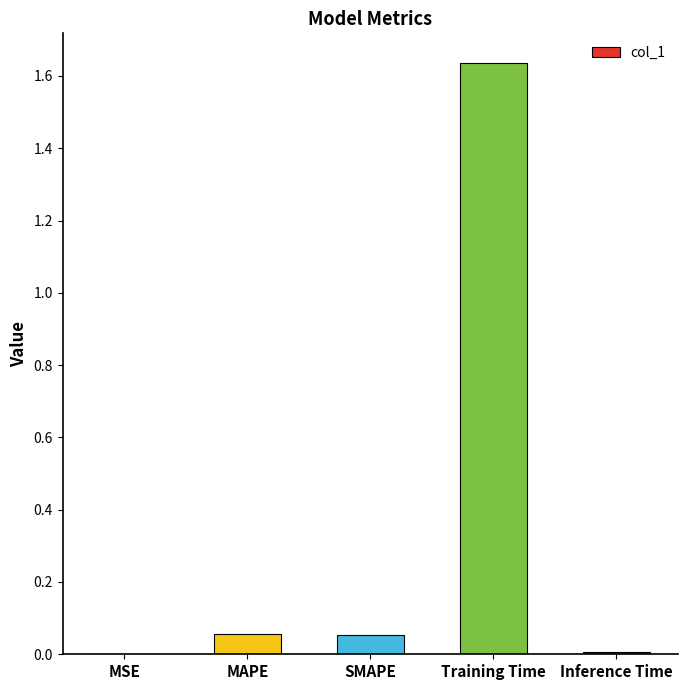

Is it true that the value at Training Time is 0.4?

False